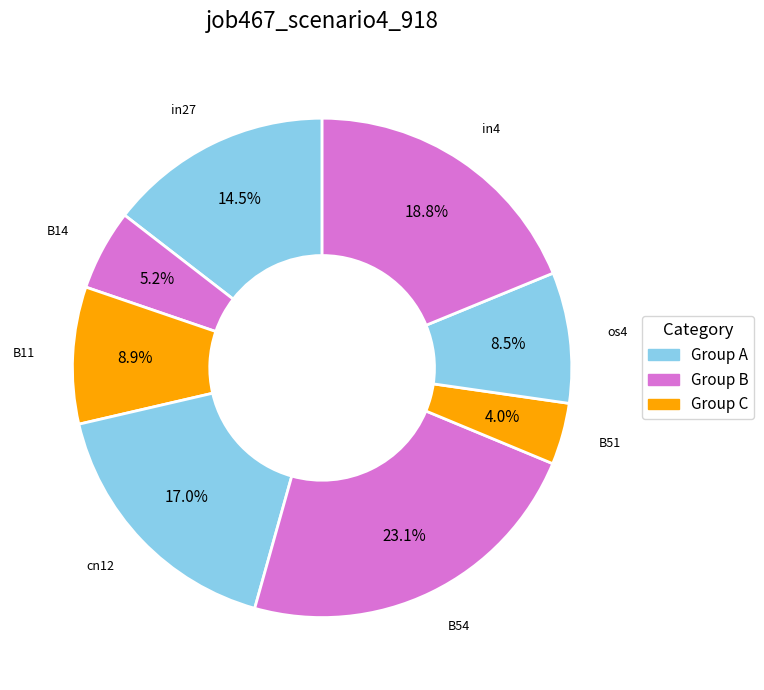

Count the number of slices in the pie.

8